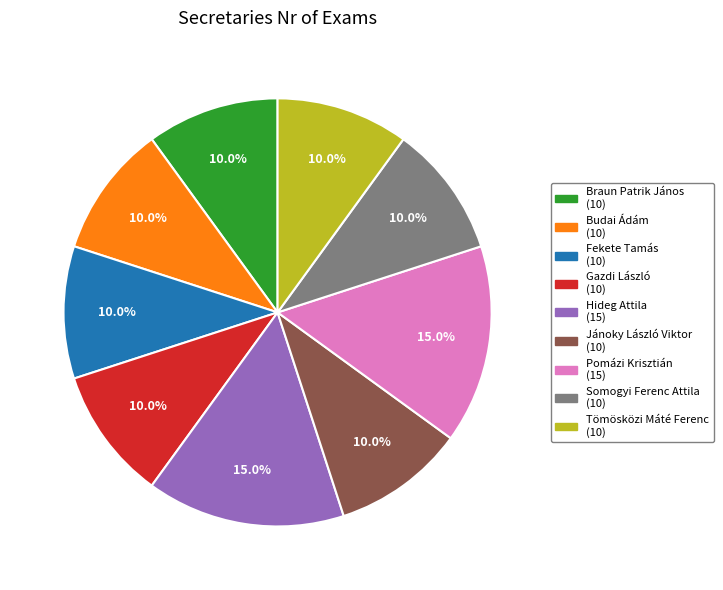

Do Jánoky László Viktor and Braun Patrik János together represent more than half of the pie?

No